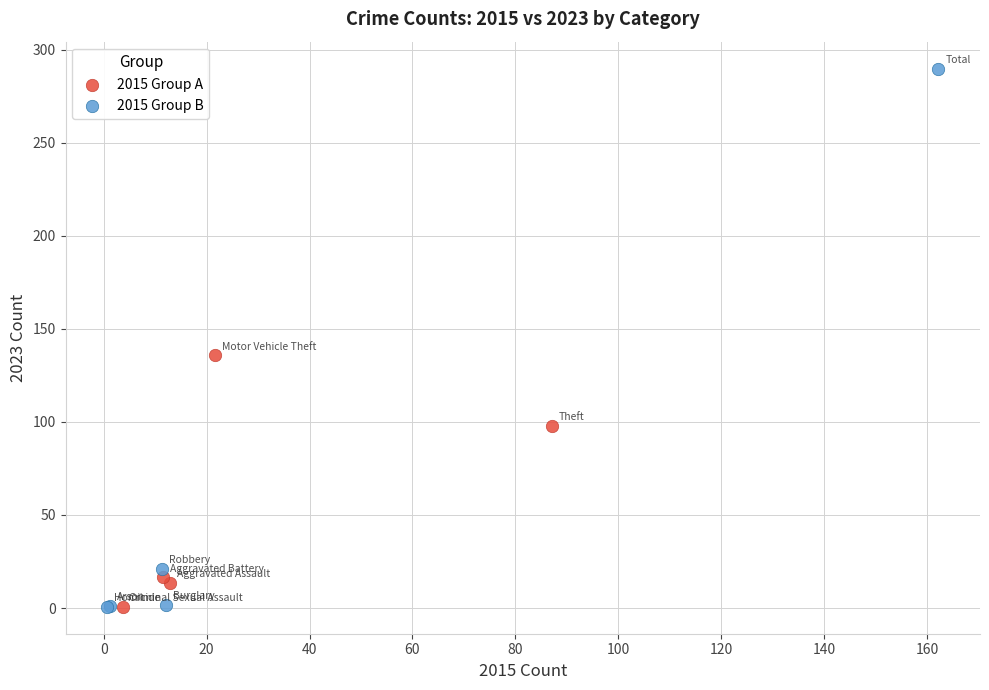

Which series has the widest spread of Y values?

2015 Group B